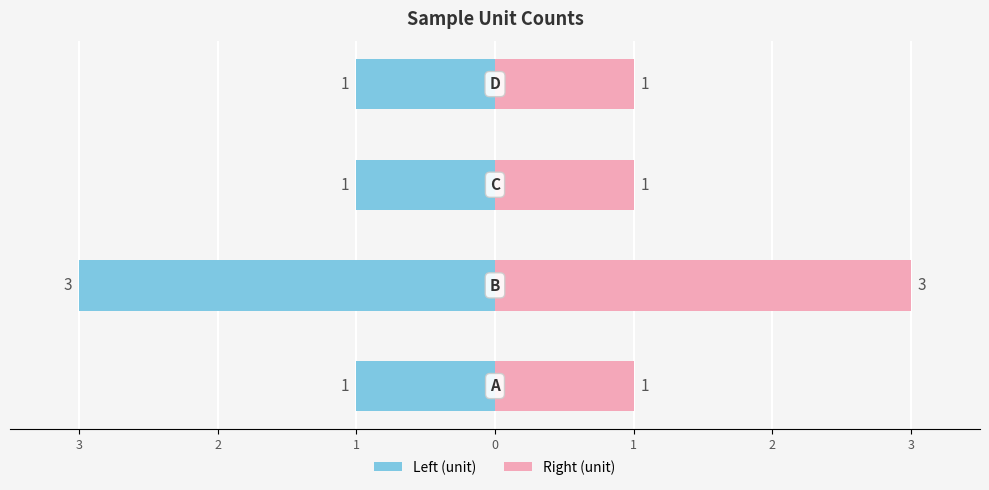

What is the lowest value of the Left (unit) series?

-3